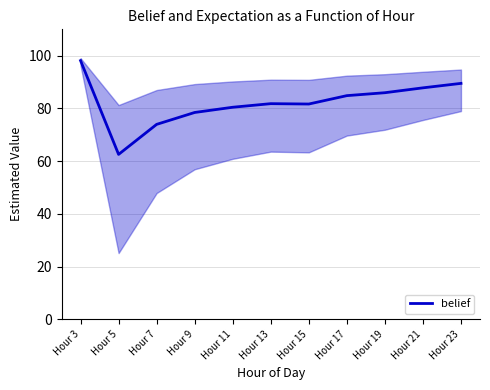

Where does the data first go above 81?

Hour 3